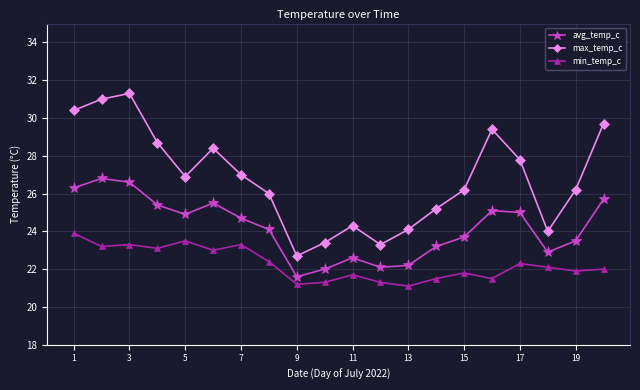

True or false: avg_temp_c and max_temp_c cross at least once.

False